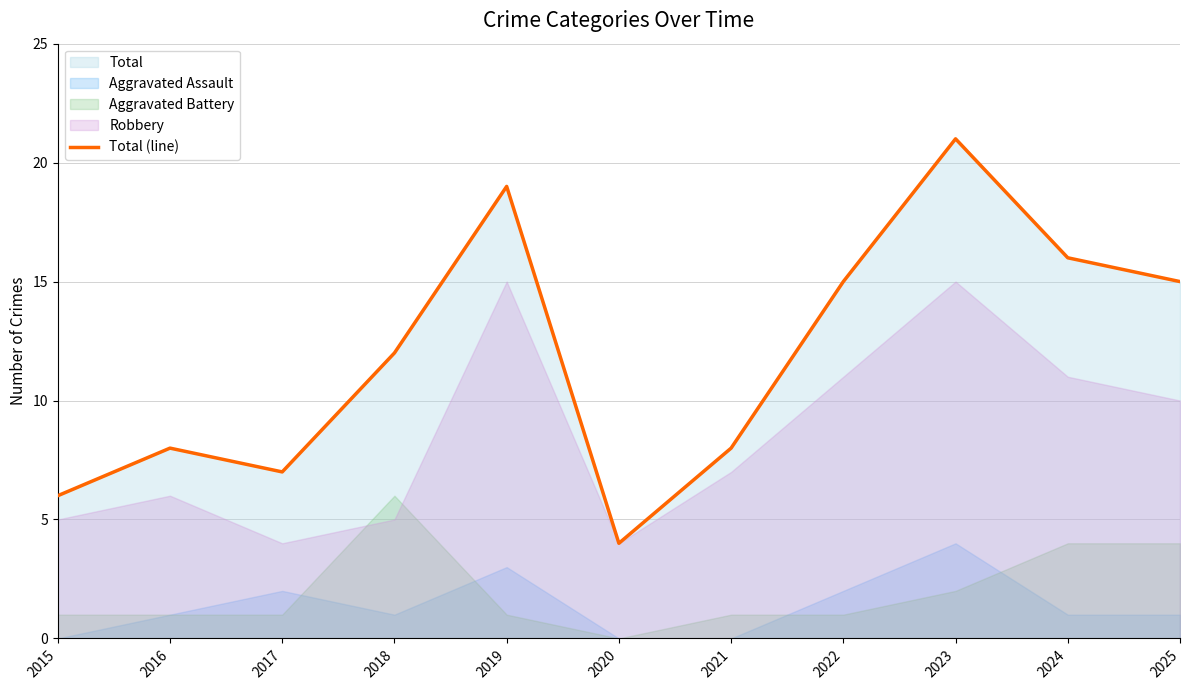

Does the chart display data point markers on the line(s)?

No